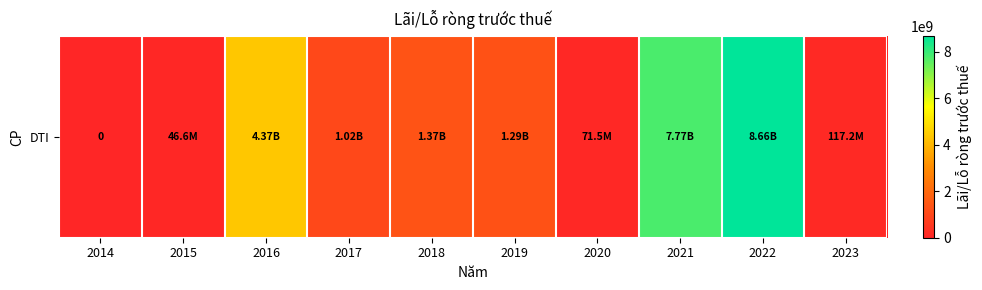

Read the value at 2019, to the nearest 10.

1291659670